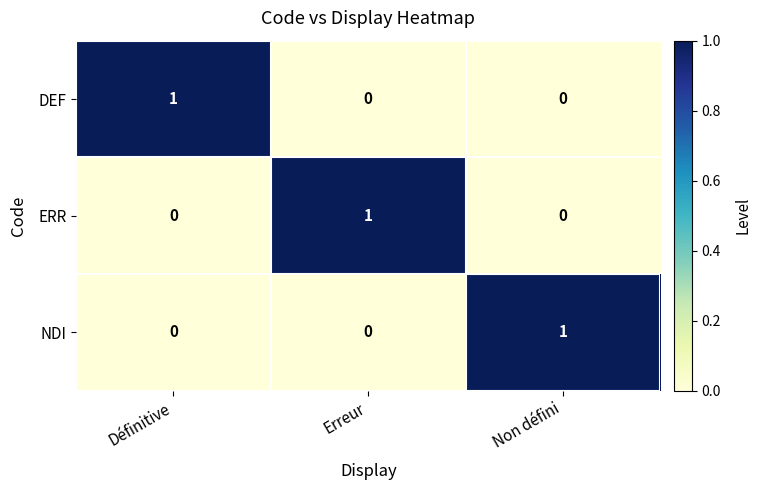

Count the DEF values in the range 0 to 1.

3